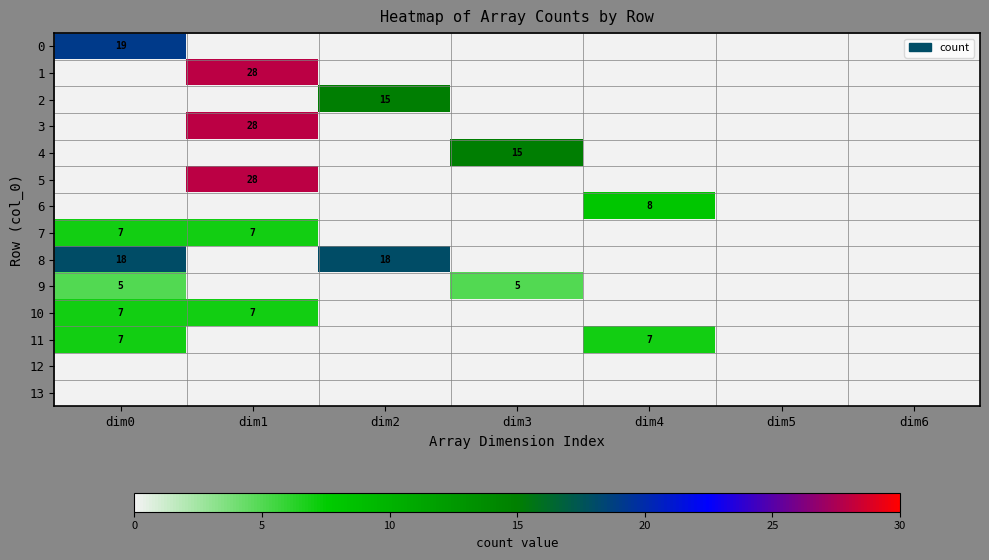

The 3 series shows 28 at dim1. True or false?

True